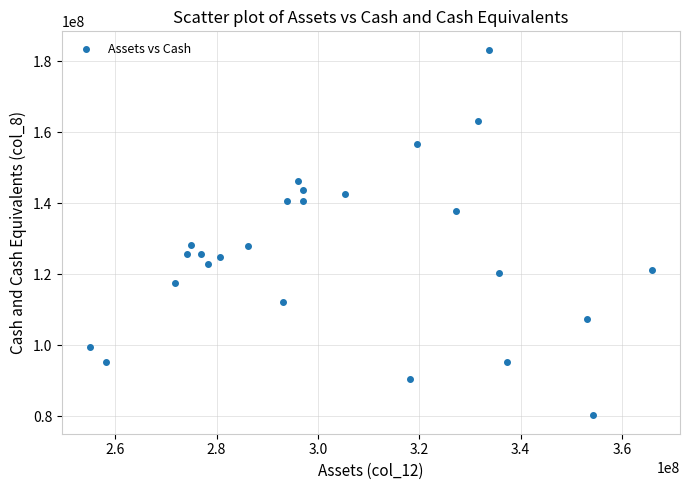

What is the range of X values (max minus min)?

110914000